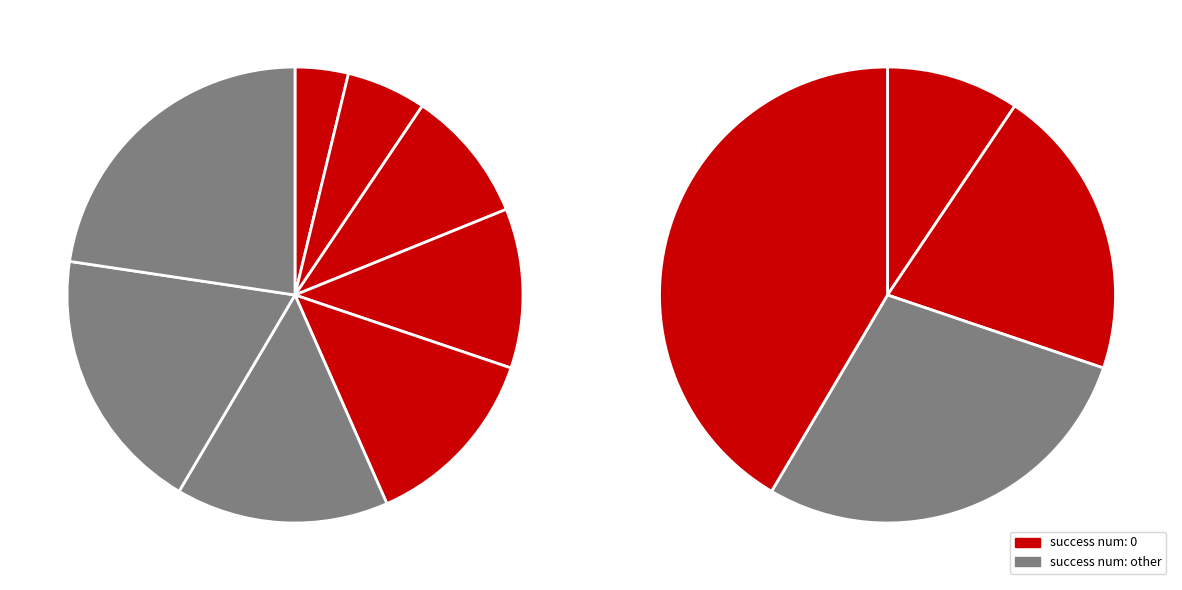

Which category has the smallest portion of the pie?

2